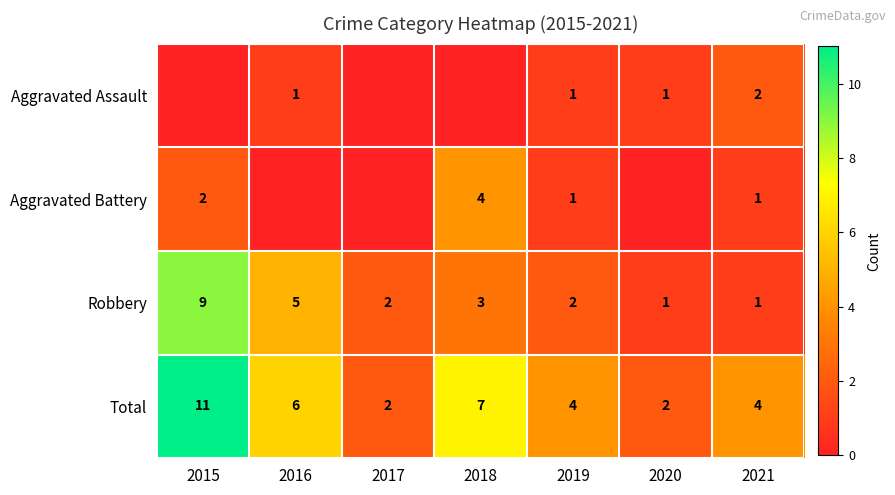

The value of Aggravated Assault at 2016 is 1. True or false?

True